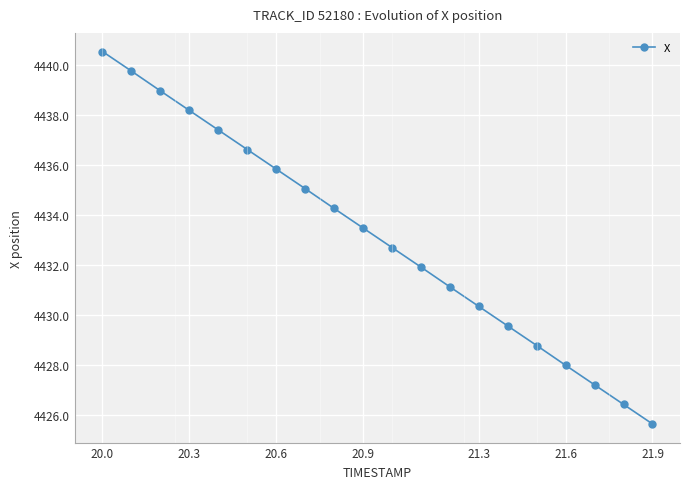

What is the difference between the second highest and second lowest values?

13.3